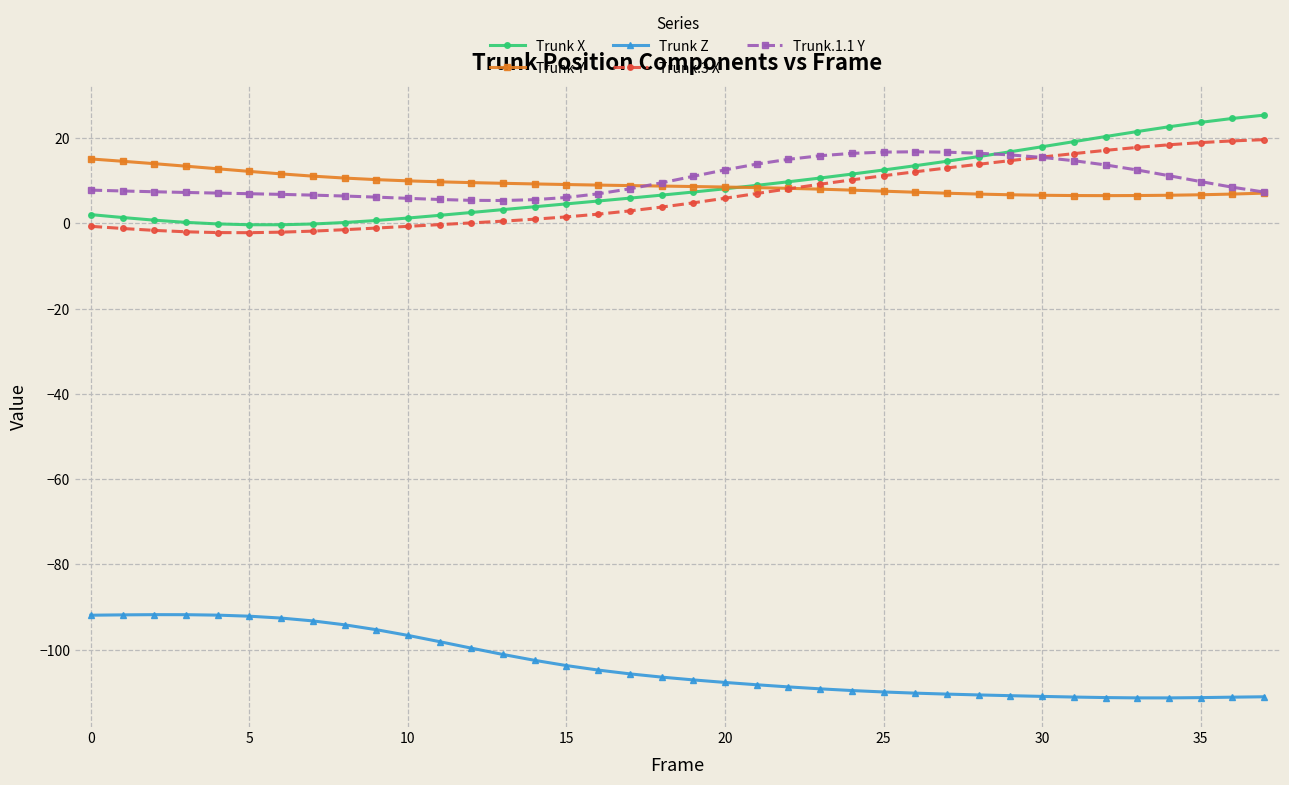

True or false: Trunk Z and Trunk Y intersect in this chart.

False